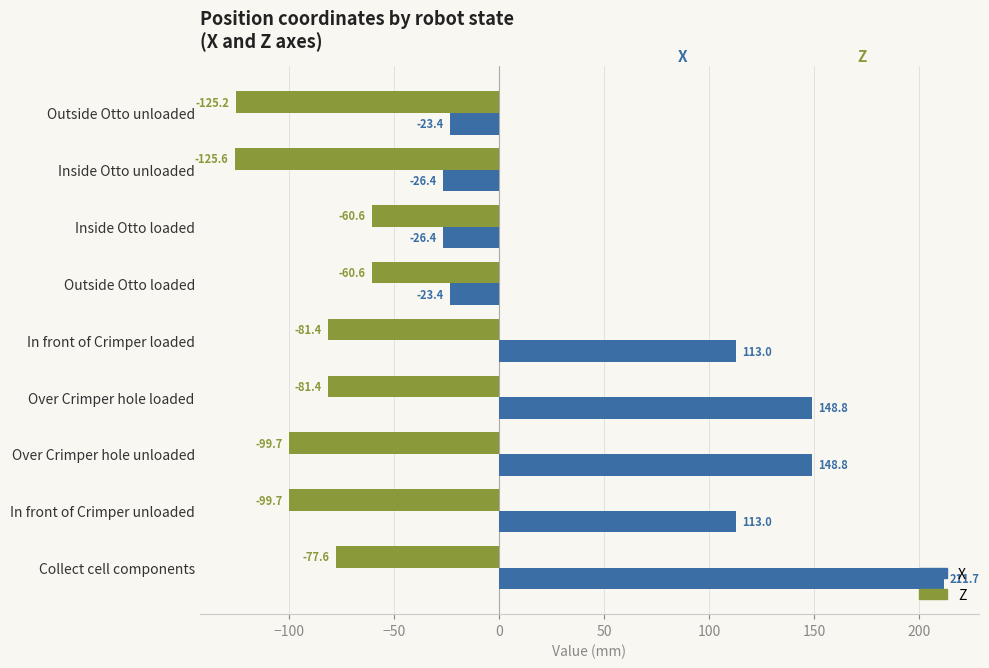

What is the maximum value for Z?

-60.6